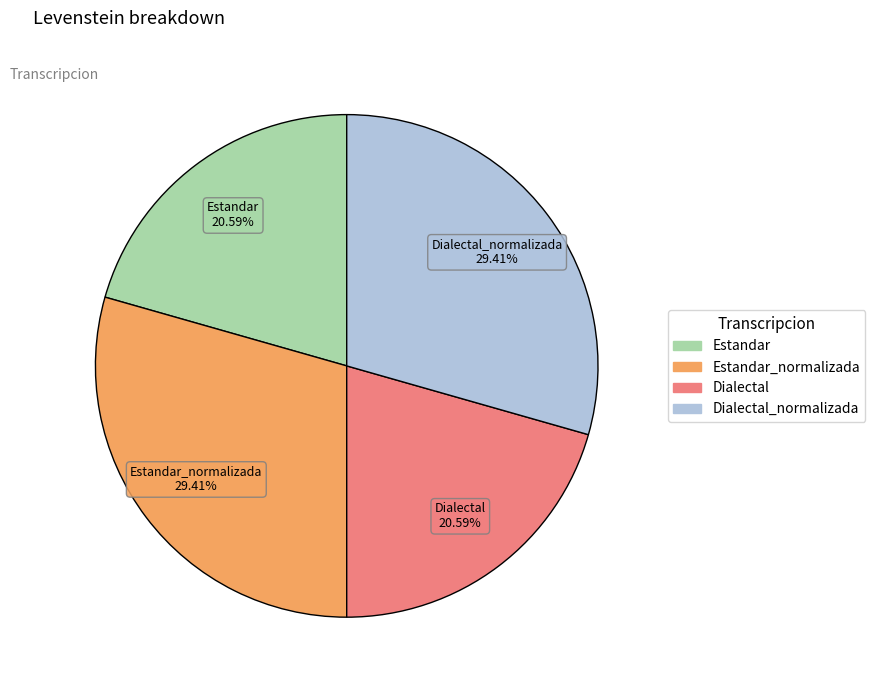

To the nearest percent, what is the difference between the largest and smallest slice percentages?

9%